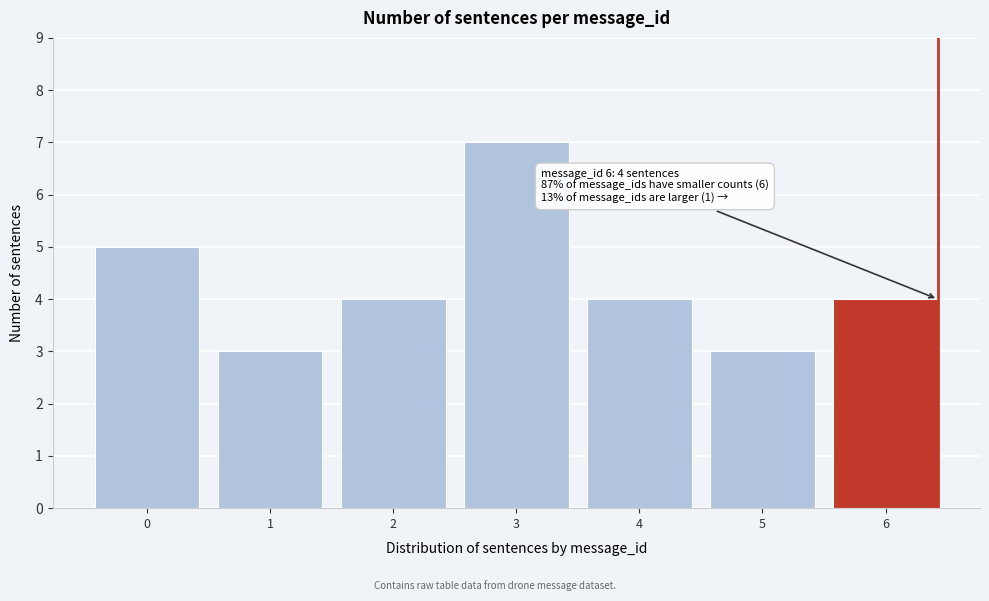

Reading left to right, transcribe all the data shown in this chart.

5	3	4	7	4	3	4